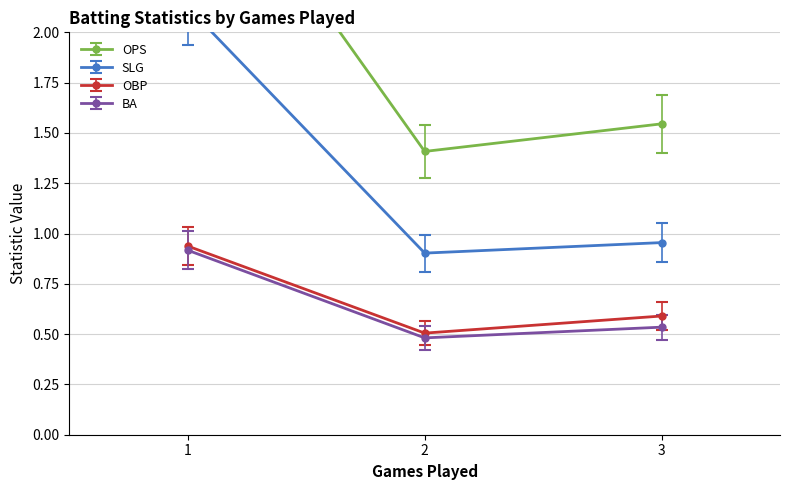

How many lines are shown in the chart?

4